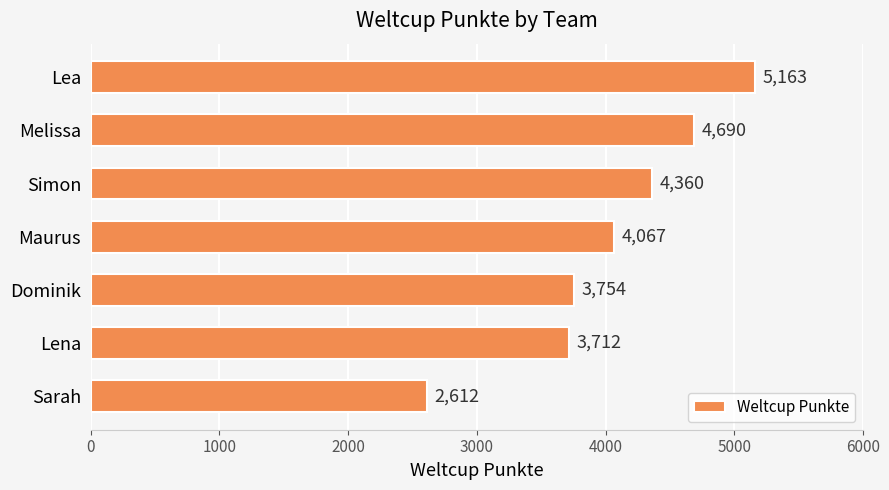

Reading top to bottom, transcribe all the data shown in this chart.

5163	4690	4360	4067	3754	3712	2612